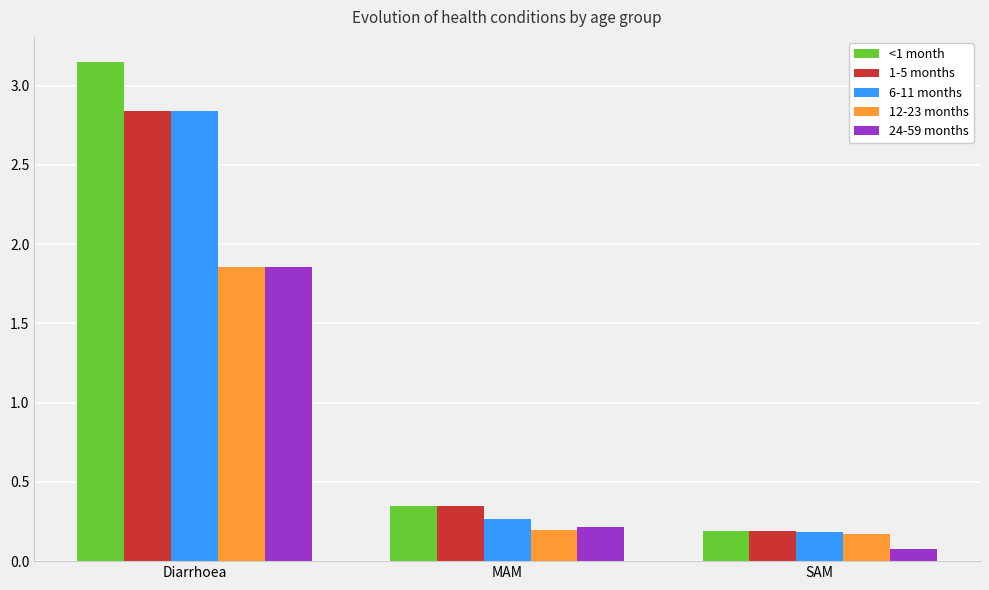

What is the difference between the maximum and minimum values in the 6-11 months series?

2.7